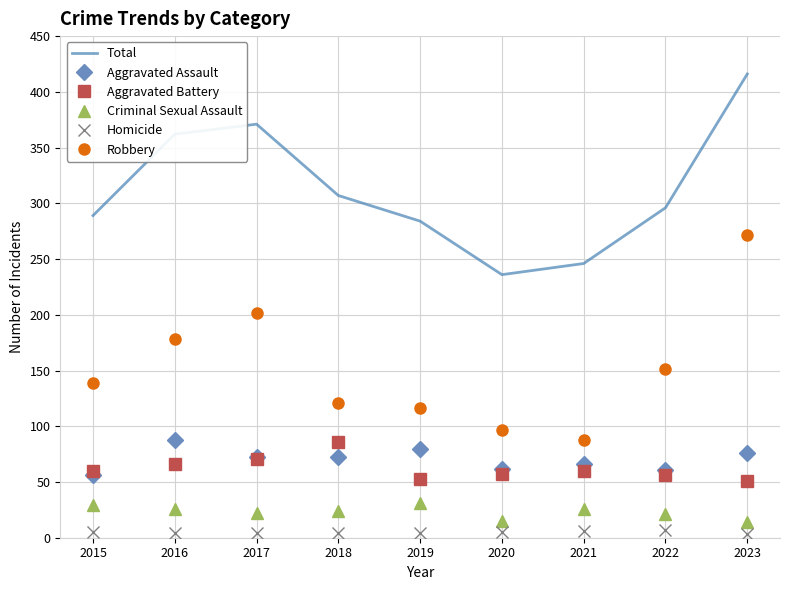

The Aggravated Assault series shows 62 at 2020. True or false?

True